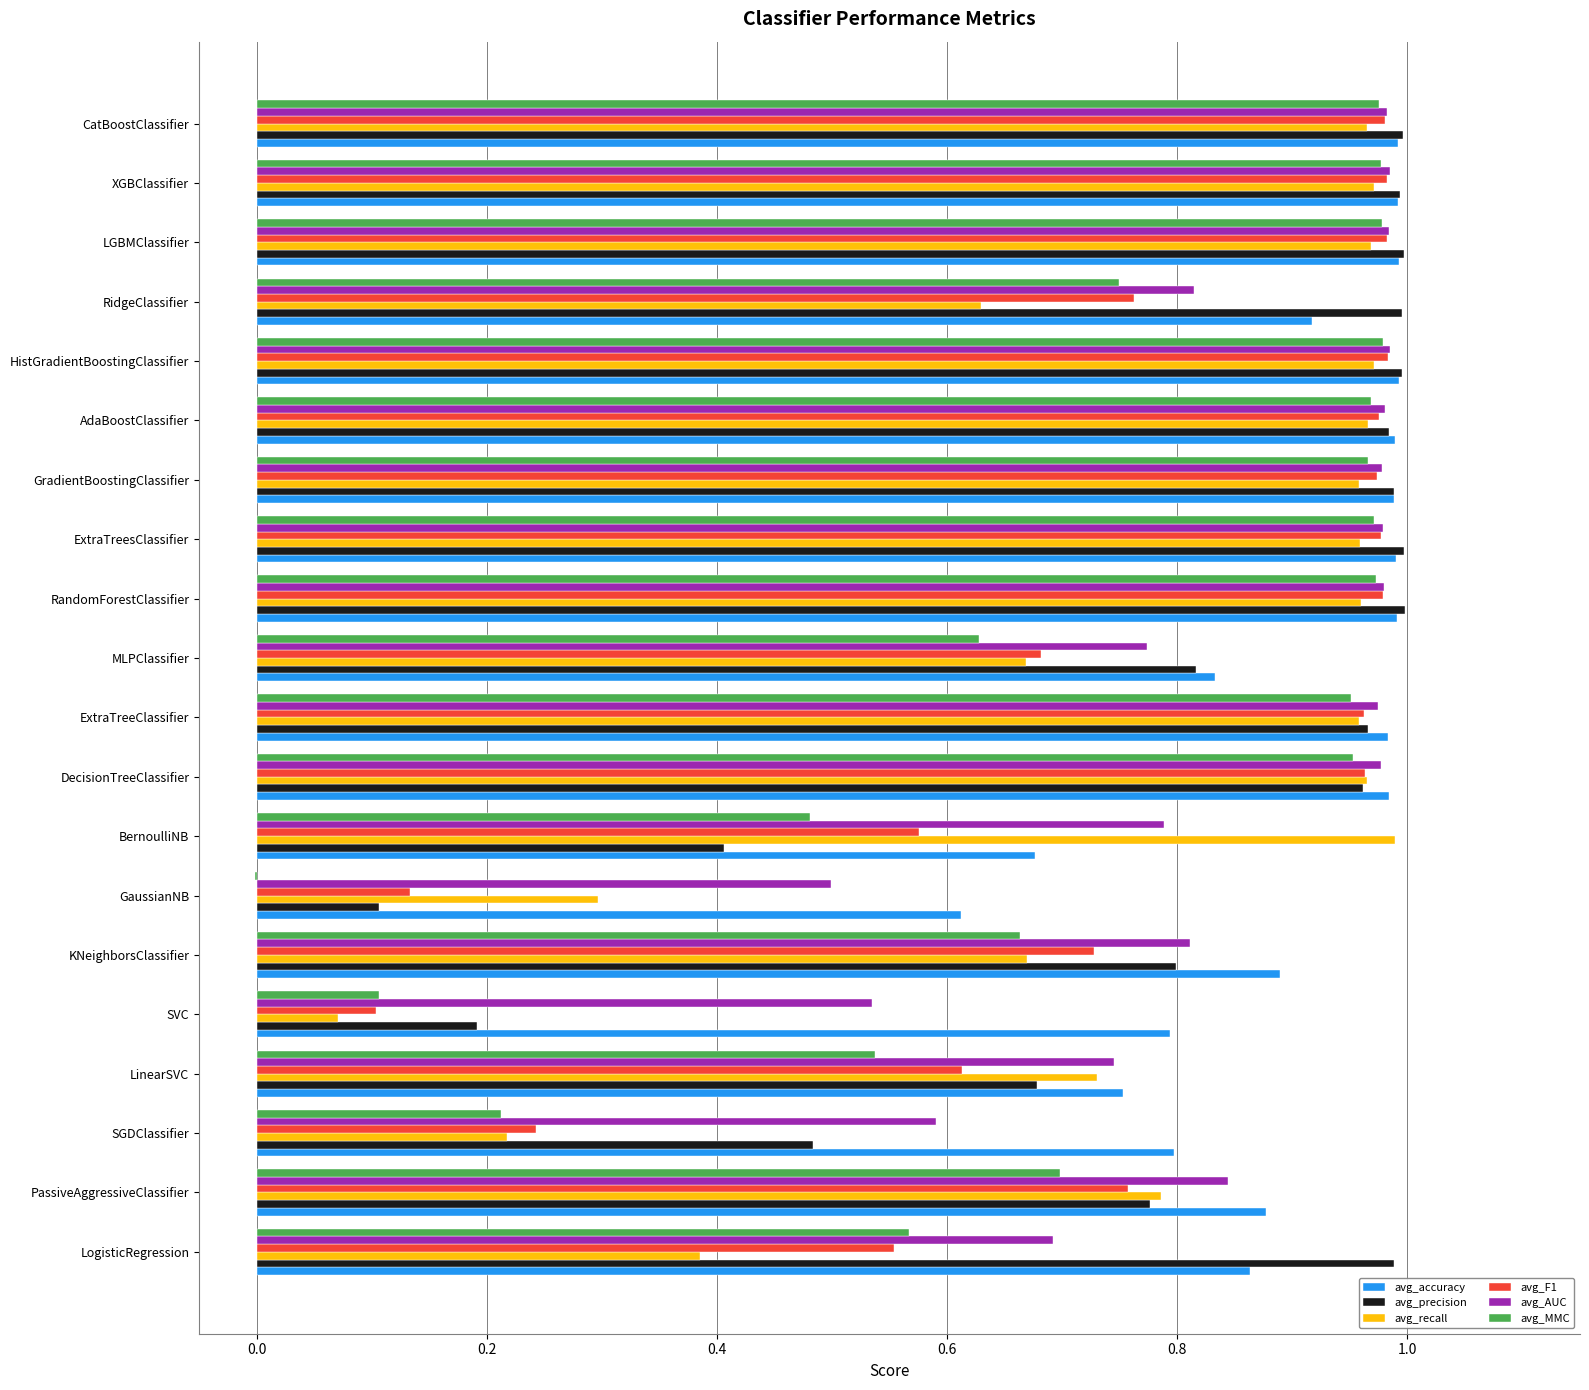

What is the sum of the avg_recall values at ExtraTreesClassifier and LGBMClassifier?

1.9